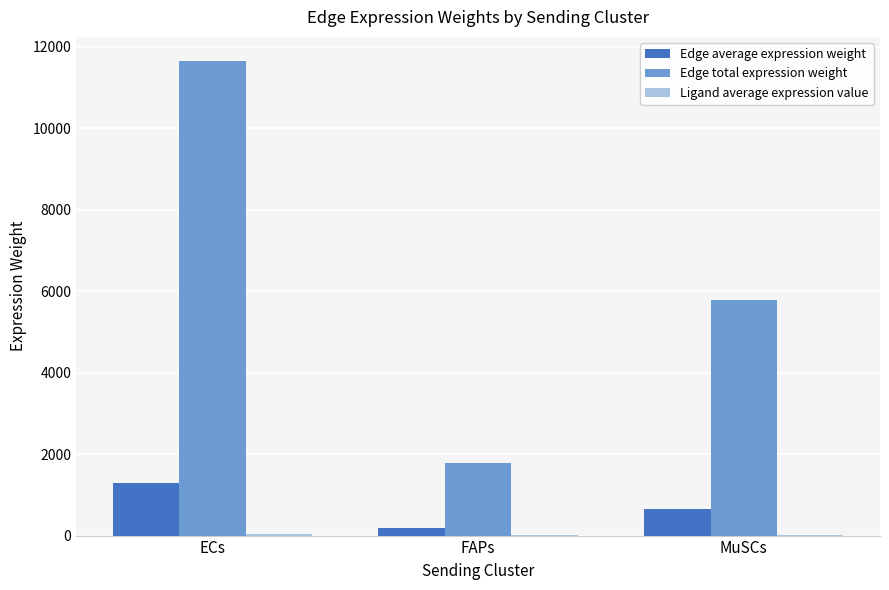

True or false: Edge total expression weight has a value of 9324.8 at MuSCs.

False